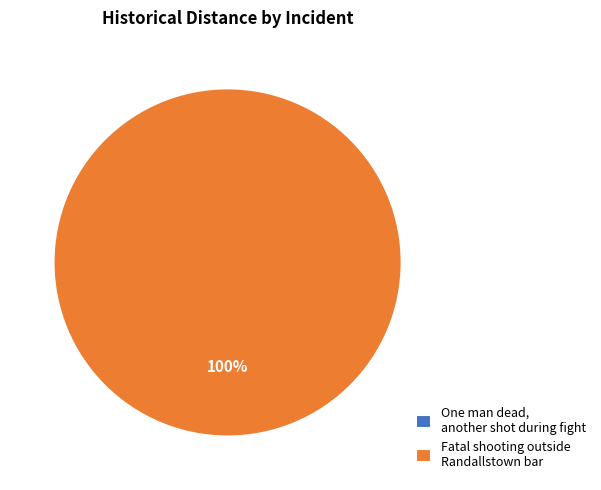

Is the sum of Fatal shooting outside Randallstown bar and One man dead, another shot during fight greater than half?

Yes